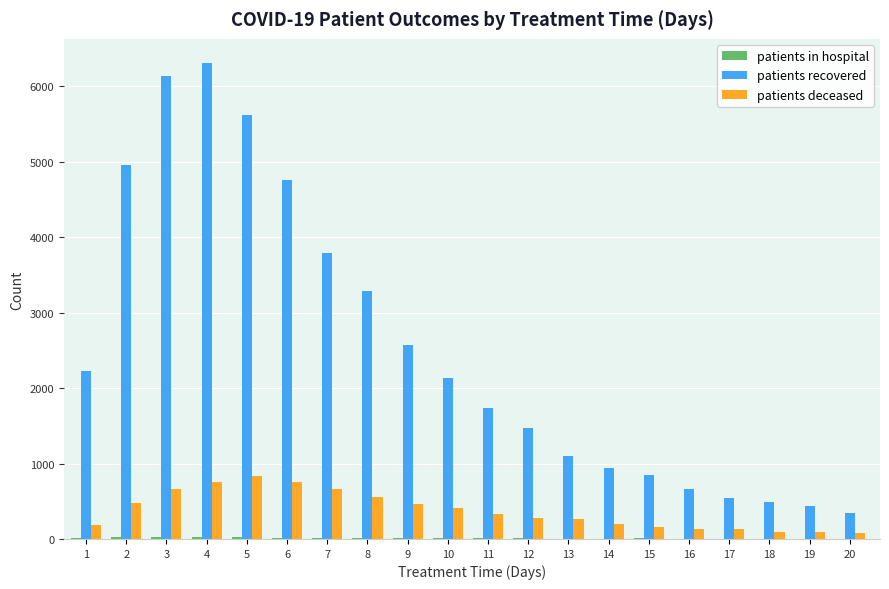

What is the difference between the patients recovered values at 6 and 11?

3018